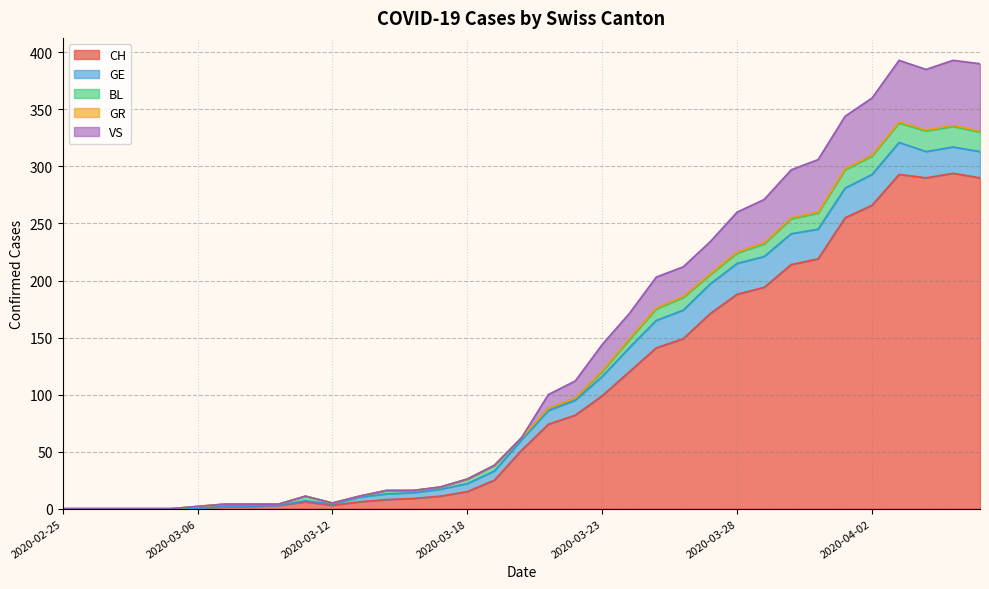

What is the difference between the maximum and second lowest values in the VS series?

59